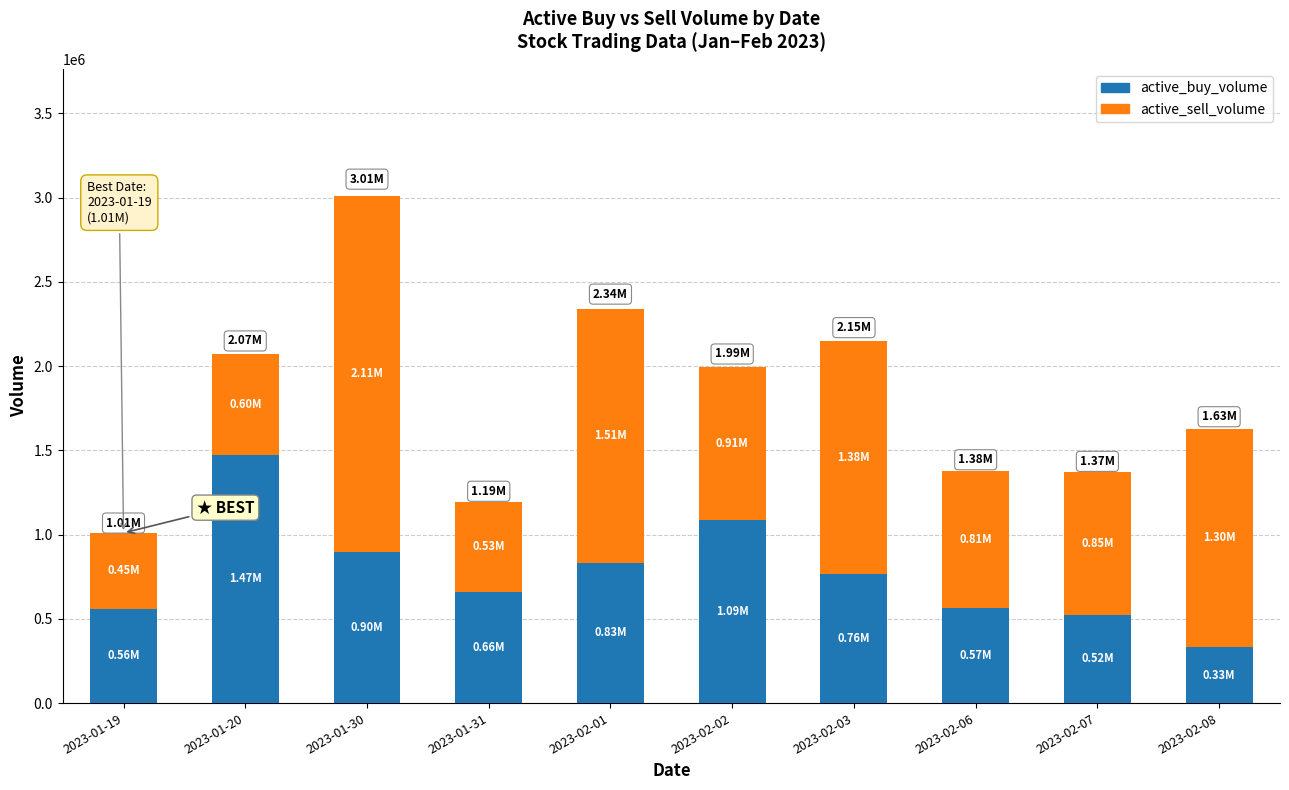

At which category is the sum across all series the highest?

2023-01-30